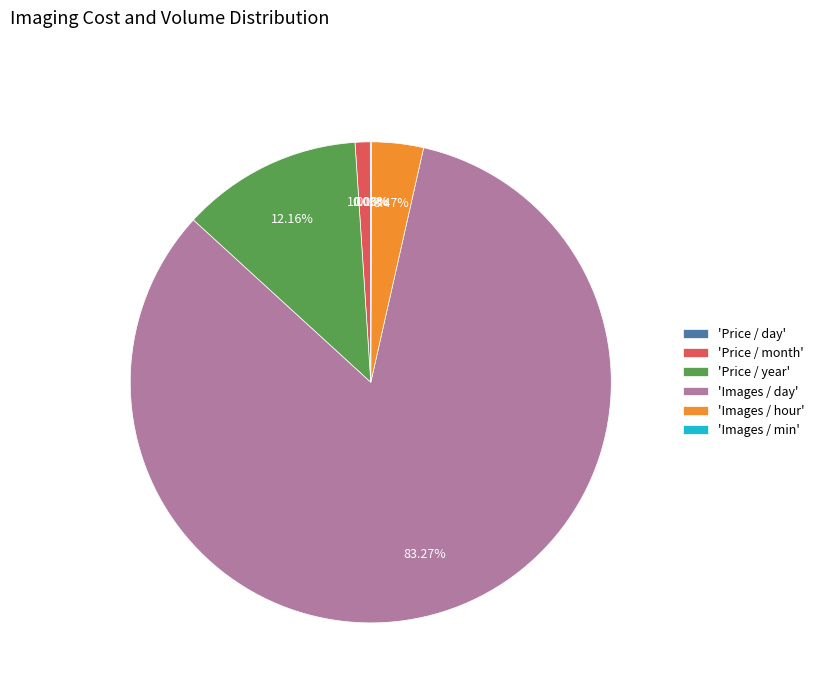

Approximately how many times larger is the value at 'Images / hour' compared to 'Price / month'?

3.4